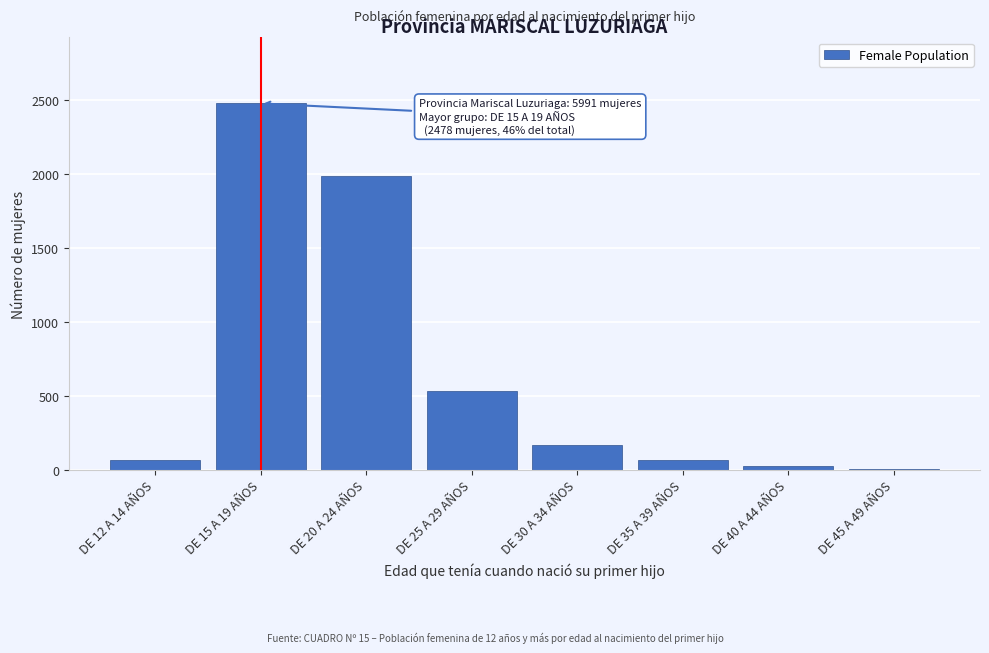

What is the greatest value displayed?

2478